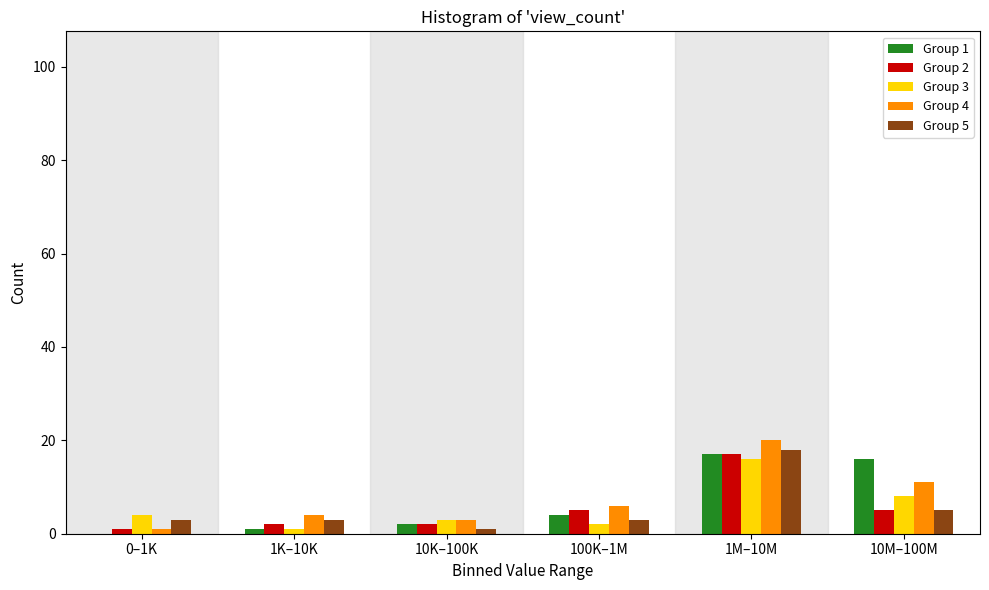

Reading left to right, transcribe all the data shown in this chart.

Group 1: 0–1K=0	1K–10K=1	10K–100K=2	100K–1M=4	1M–10M=17	10M–100M=16
Group 2: 0–1K=1	1K–10K=2	10K–100K=2	100K–1M=5	1M–10M=17	10M–100M=5
Group 3: 0–1K=4	1K–10K=1	10K–100K=3	100K–1M=2	1M–10M=16	10M–100M=8
Group 4: 0–1K=1	1K–10K=4	10K–100K=3	100K–1M=6	1M–10M=20	10M–100M=11
Group 5: 0–1K=3	1K–10K=3	10K–100K=1	100K–1M=3	1M–10M=18	10M–100M=5